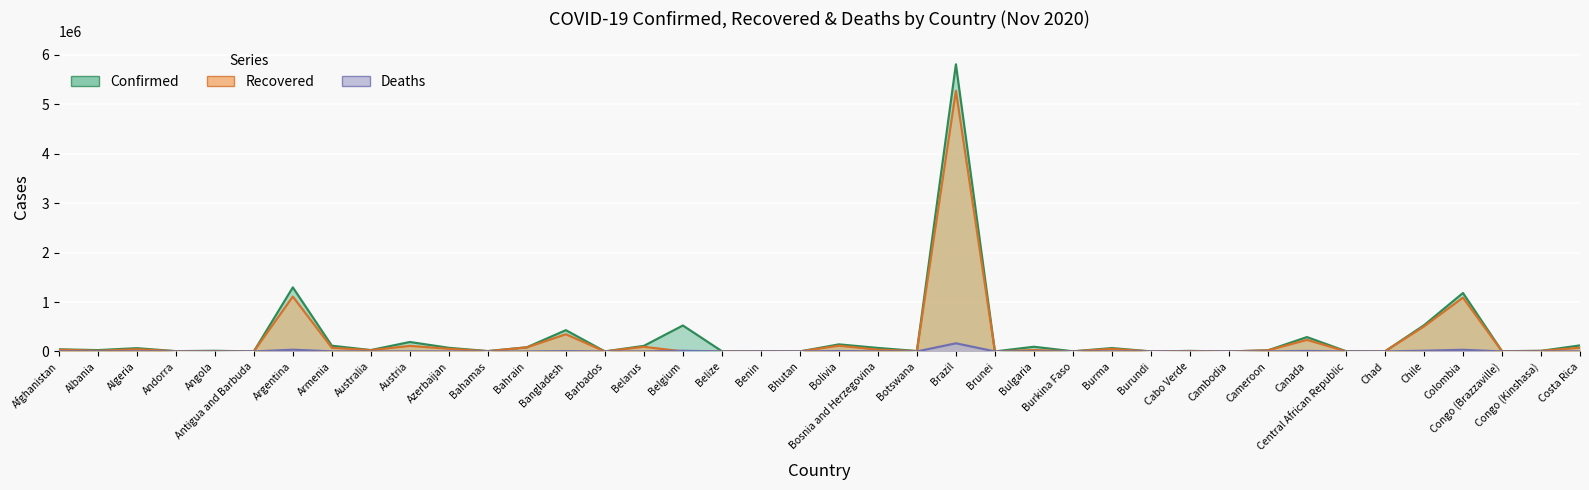

What is the value of the Deaths point at the 7th from the left?

35045